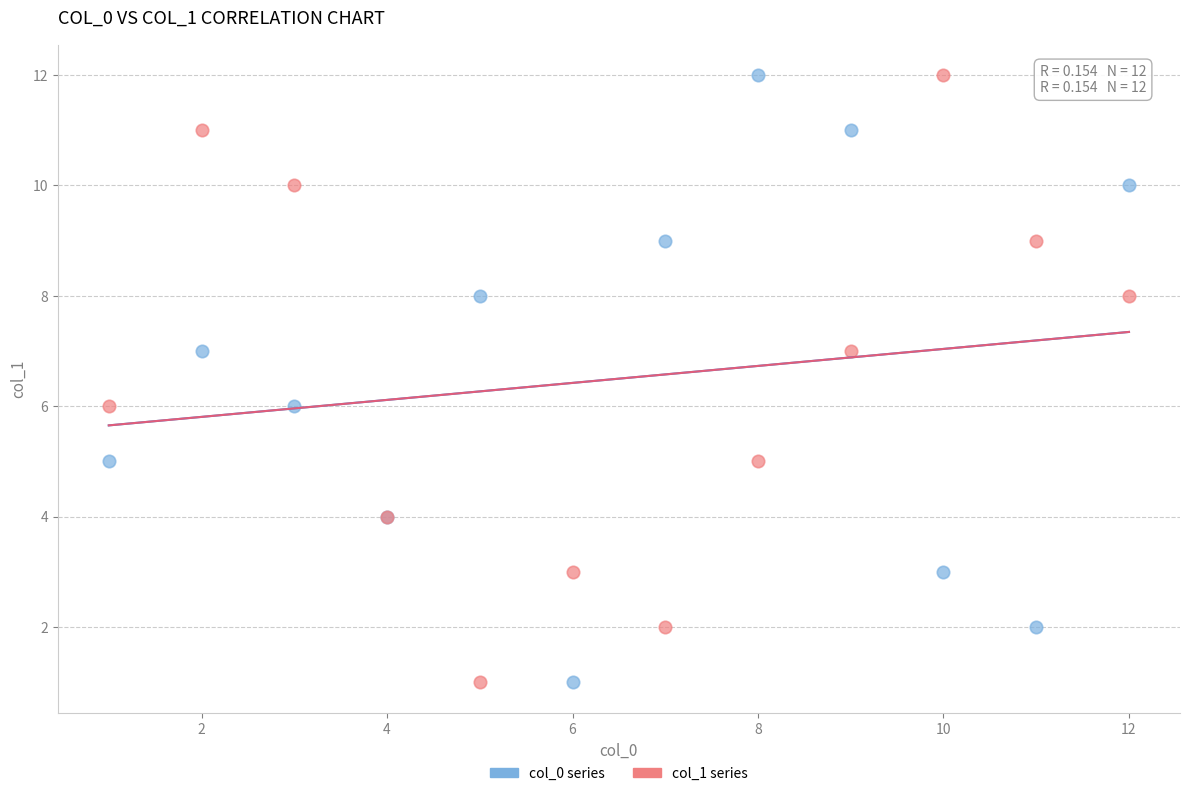

What are all the series names shown in the legend?

col_0 series, col_1 series